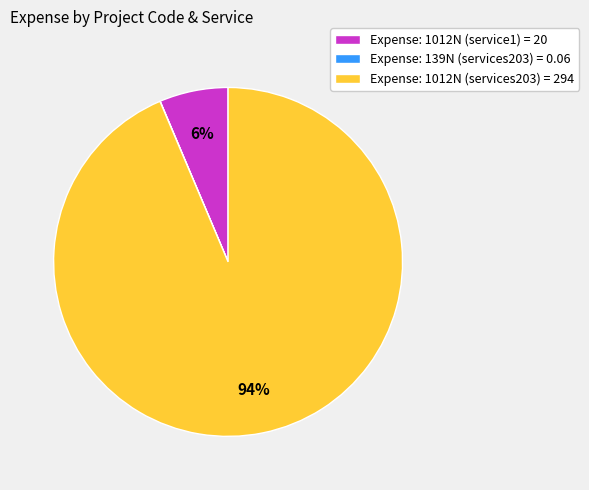

To the nearest percent, what percentage of the pie is Expense: 1012N (services203) = 294?

94%